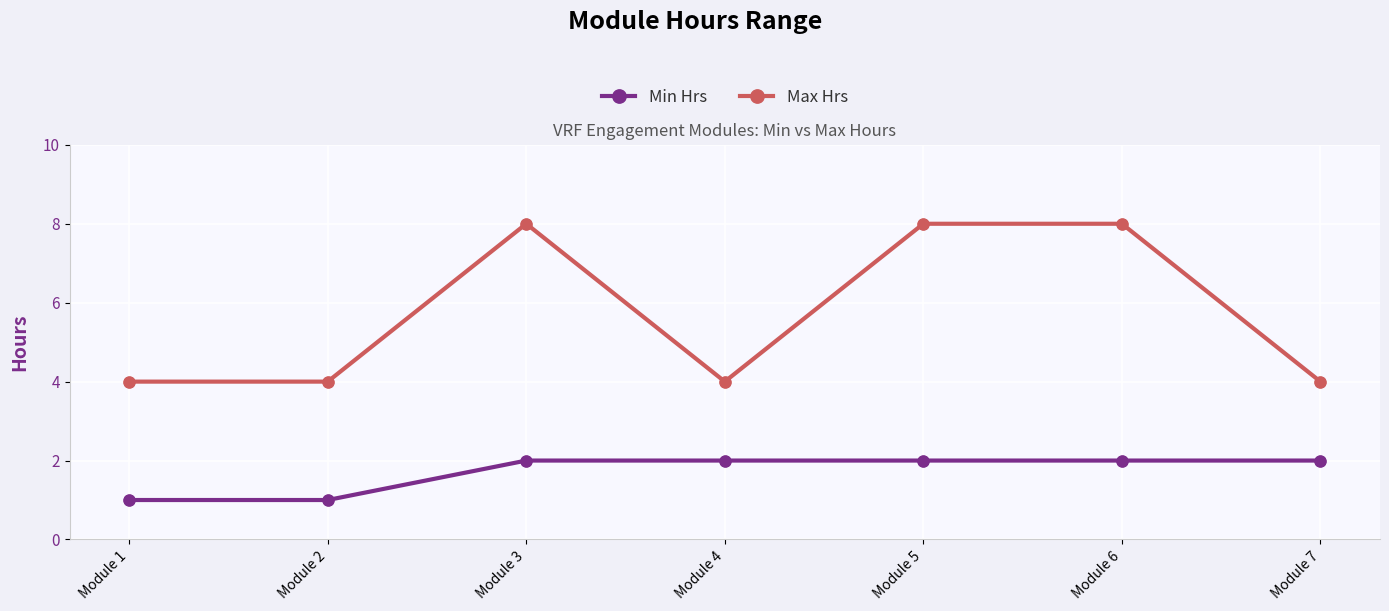

What are all the series names shown in the legend?

Min Hrs, Max Hrs